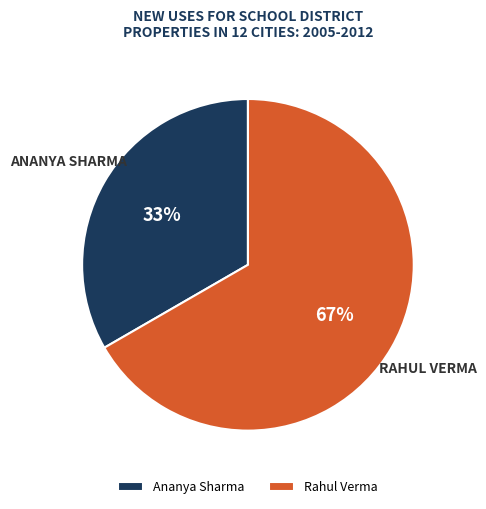

Rank the categories by value from lowest to highest.

Ananya Sharma, Rahul Verma